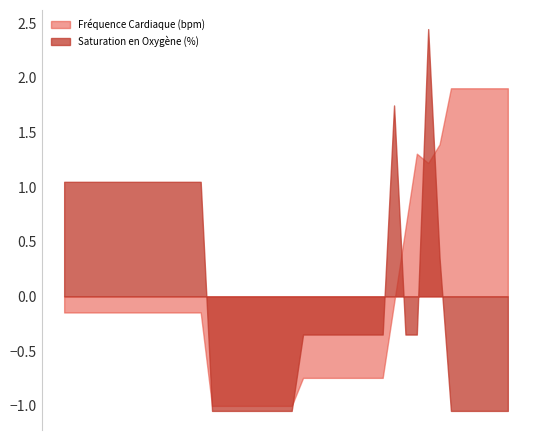

What is the difference between the maximum and minimum values in the Saturation en Oxygène (%) series?

3.5